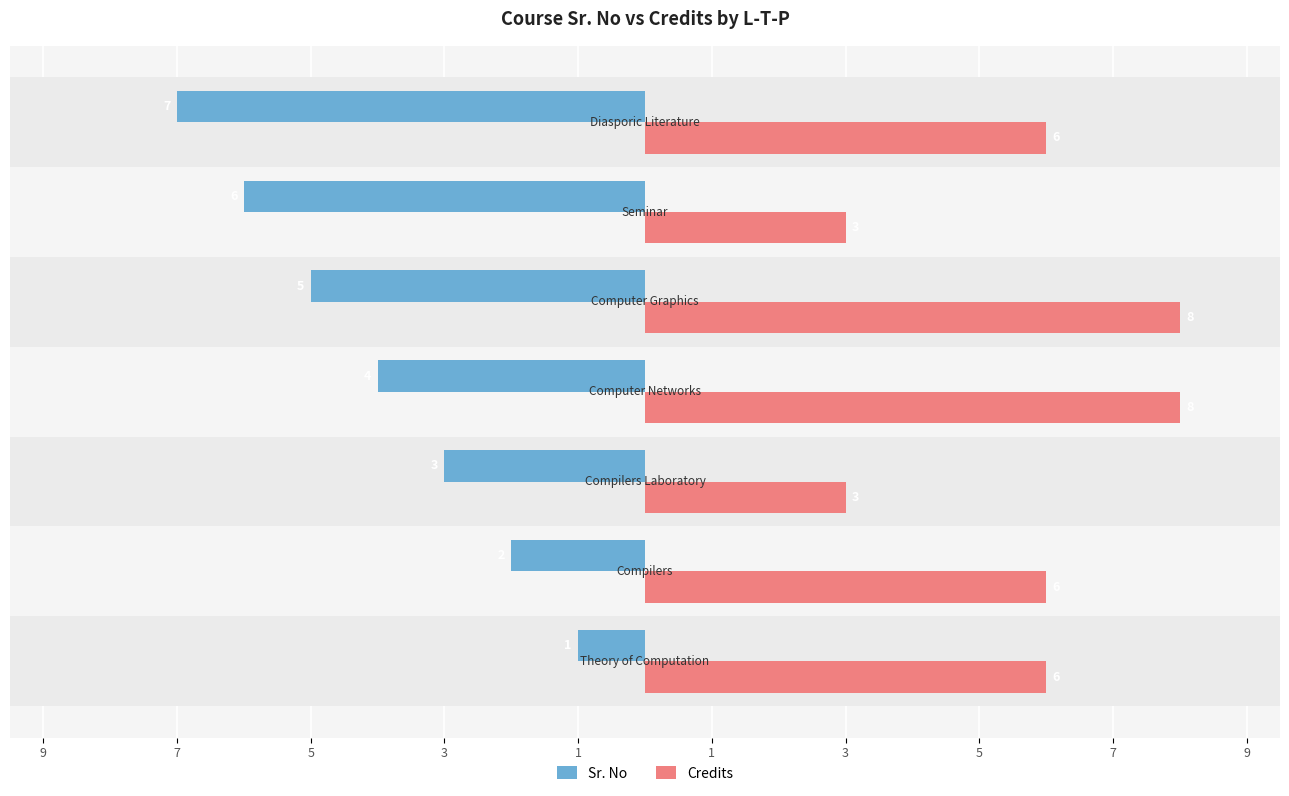

What is the sum of all Credits values?

40